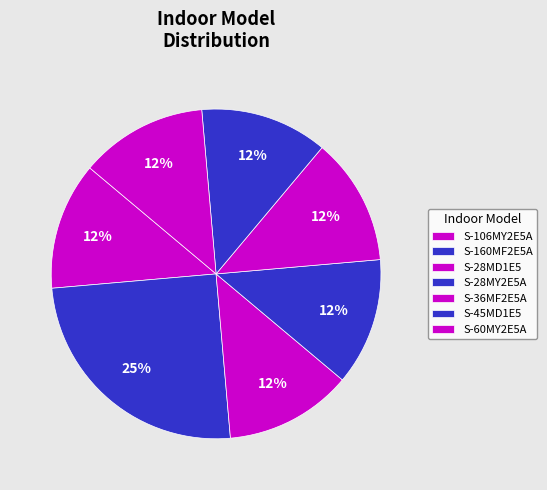

Is there a majority slice in this chart?

No